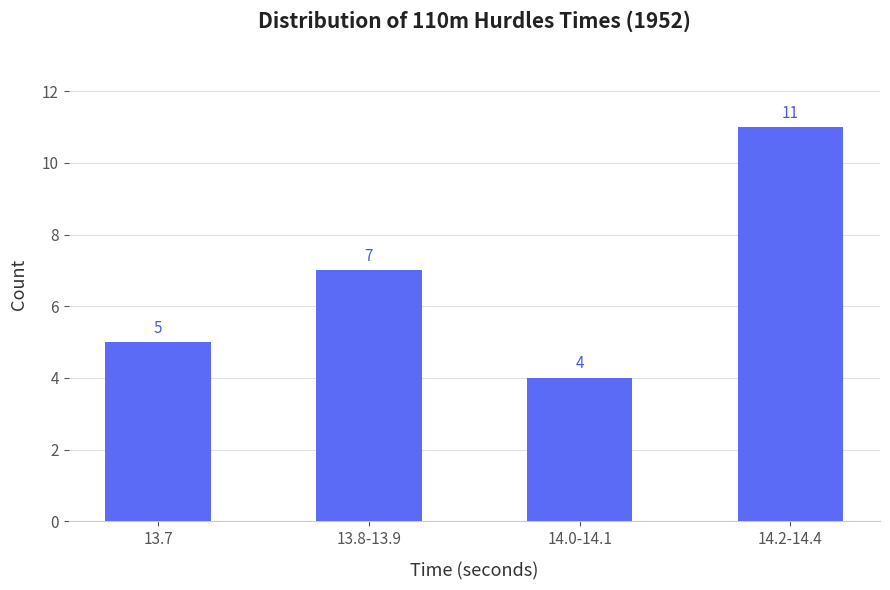

How many bars are there in total?

4